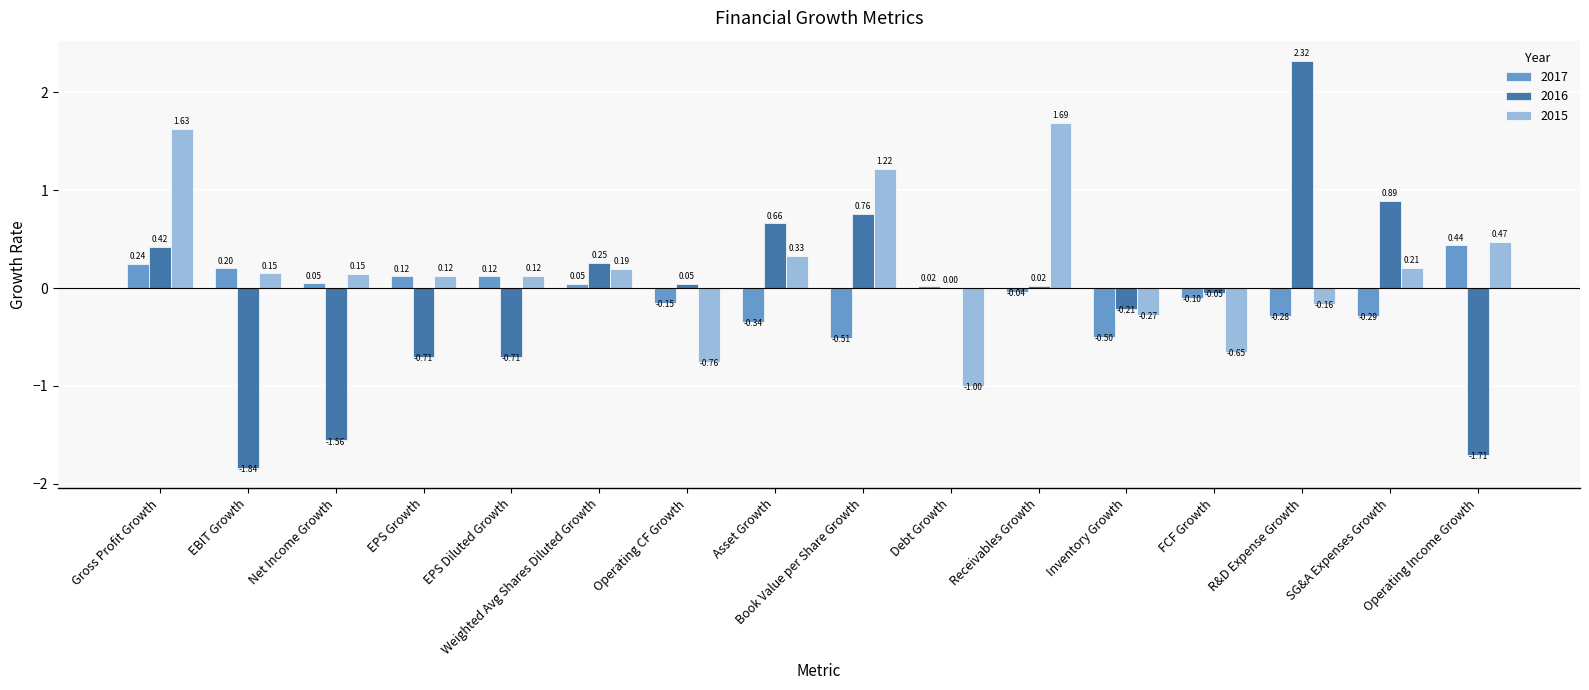

Which label corresponds to the largest value in the chart?

R&D Expense Growth